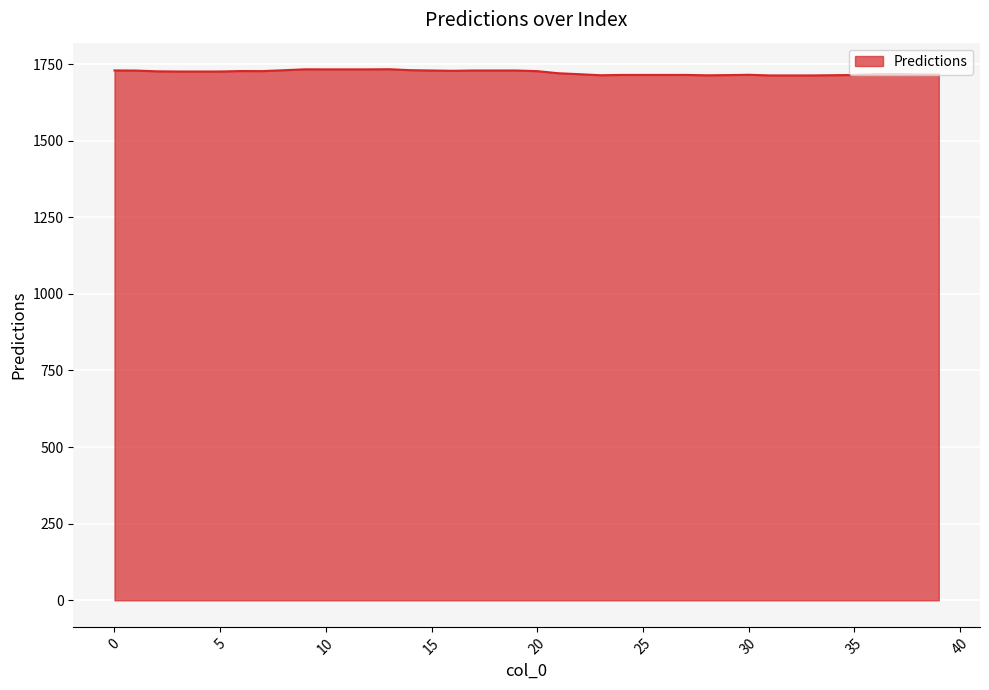

Is this an area chart (filled region under the line)?

Yes